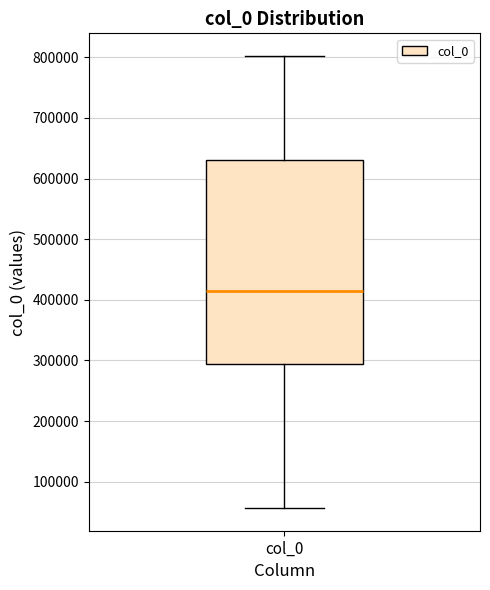

Where does the lower whisker of the box for col_0 end on the y-axis? The values are not printed on the chart, so give them approximately, as read against the axis.

60000